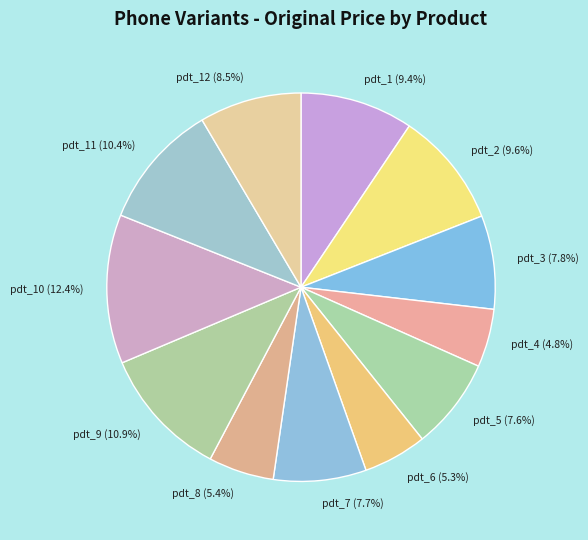

What is the largest slice in the pie chart?

pdt_10 (12.4%)